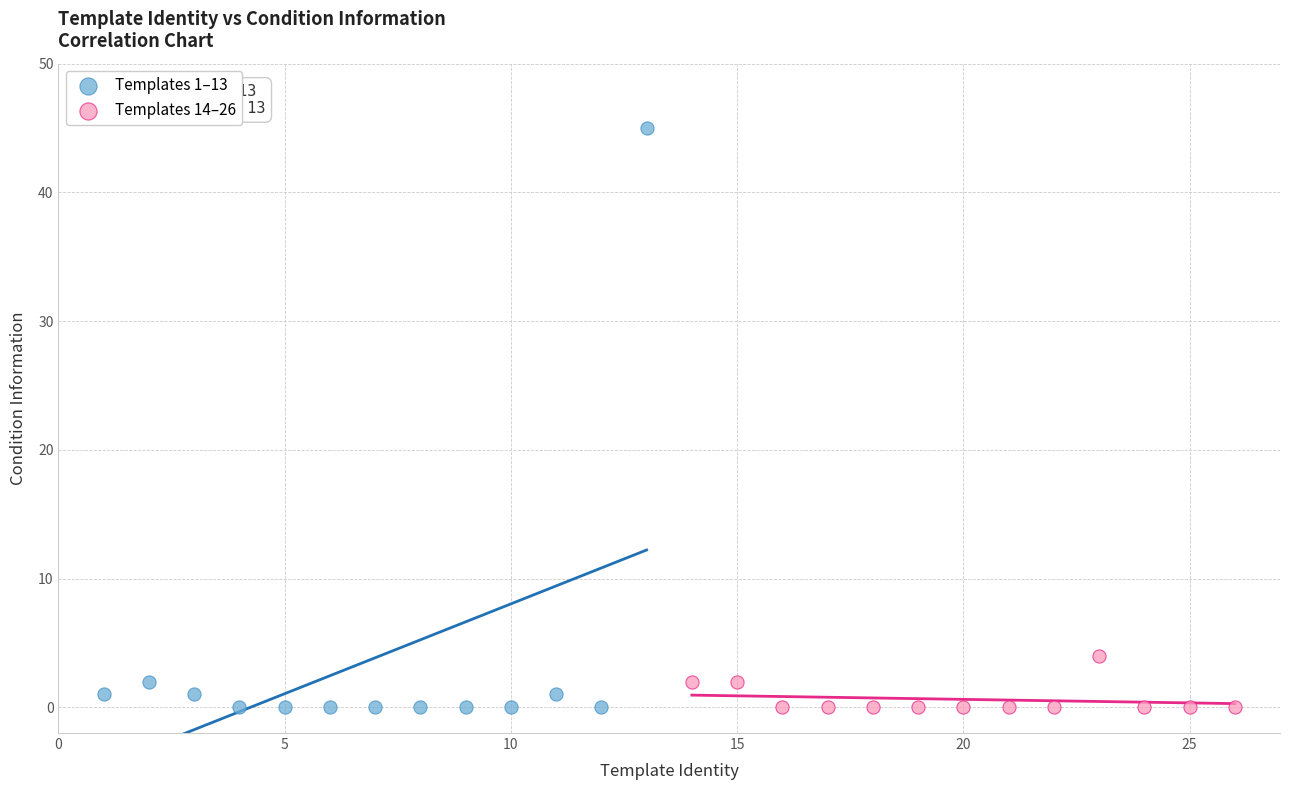

Which series has the widest spread of Y values?

Templates 1–13